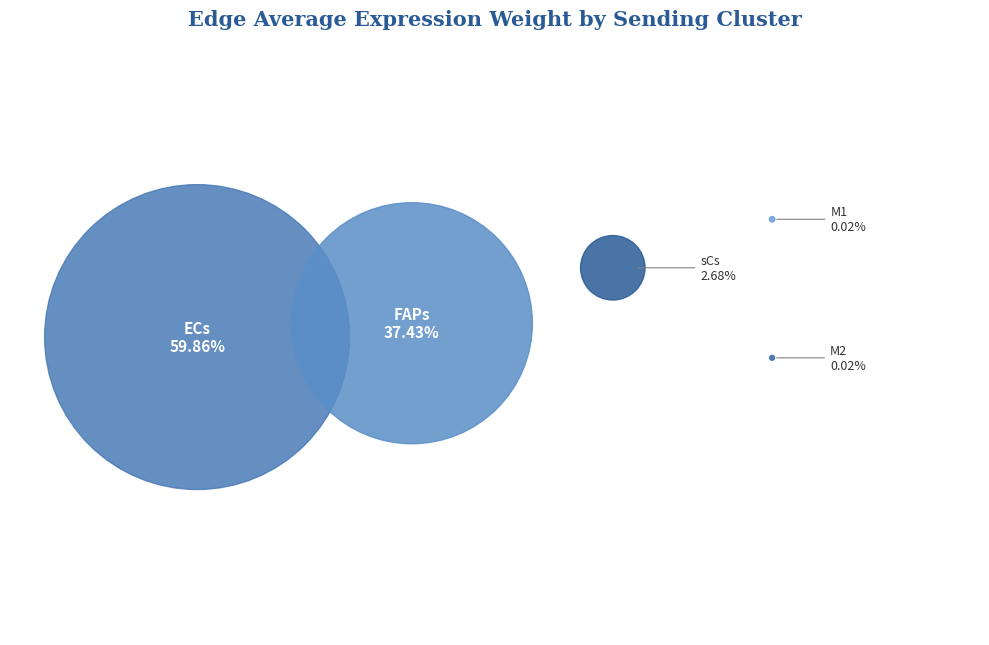

Rank the categories by value from highest to lowest.

ECs, FAPs, sCs, M1, M2